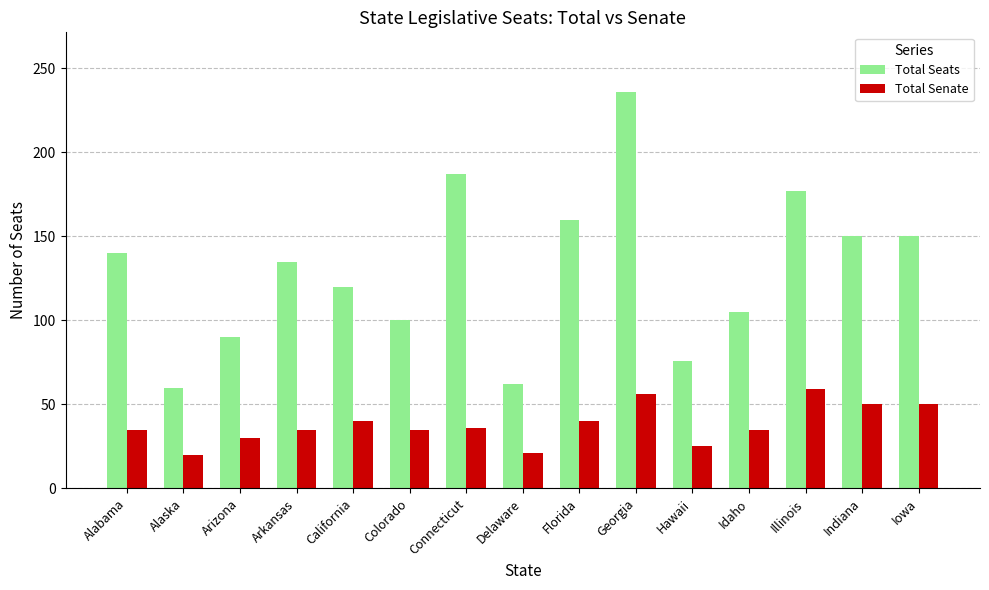

What is the difference between the maximum and minimum values in the Total Seats series?

176